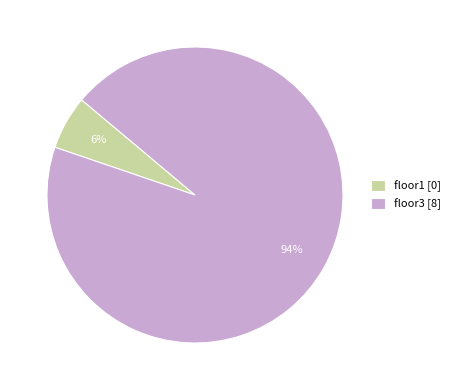

How many segments does this pie chart have?

2